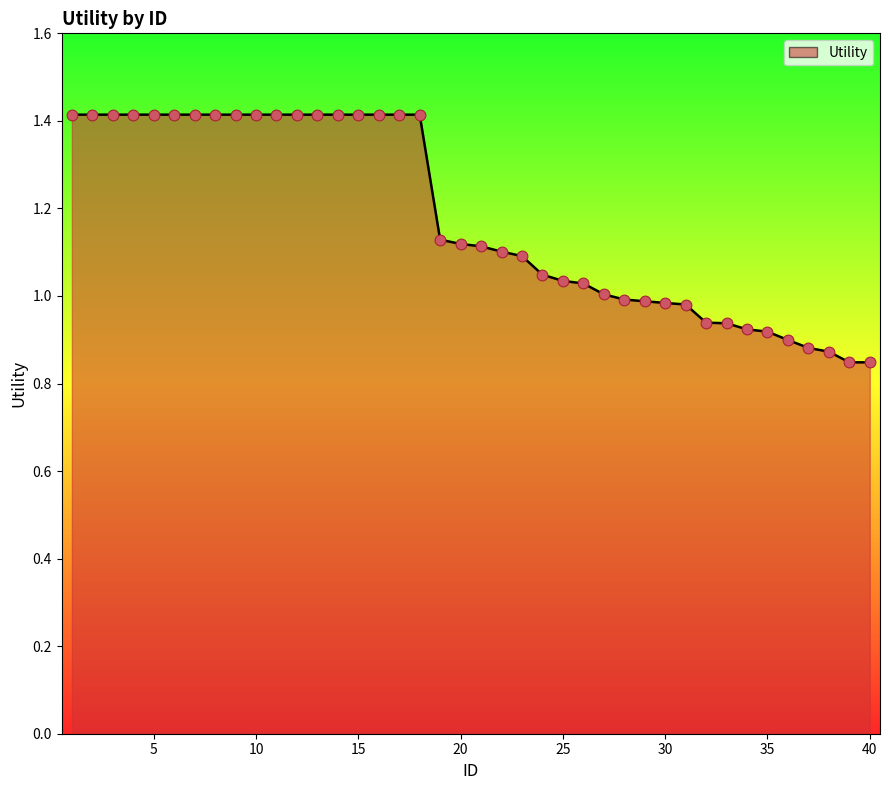

What is the difference between the maximum and minimum values?

0.6